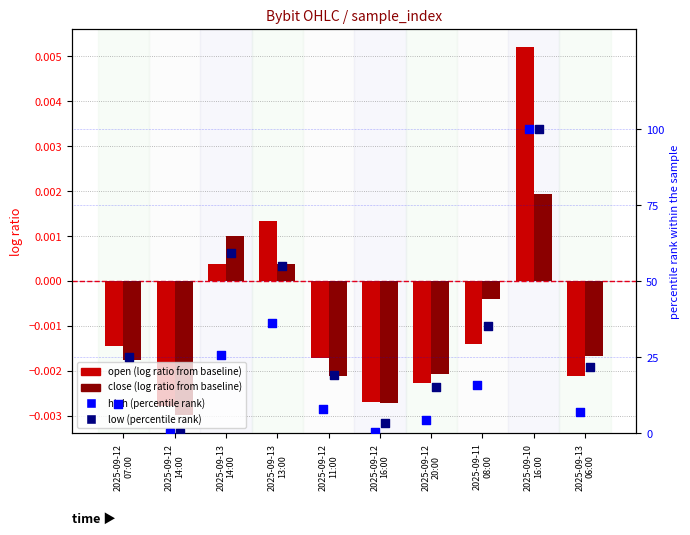

Which series has the largest Y range (max minus min)?

high (pct rank)